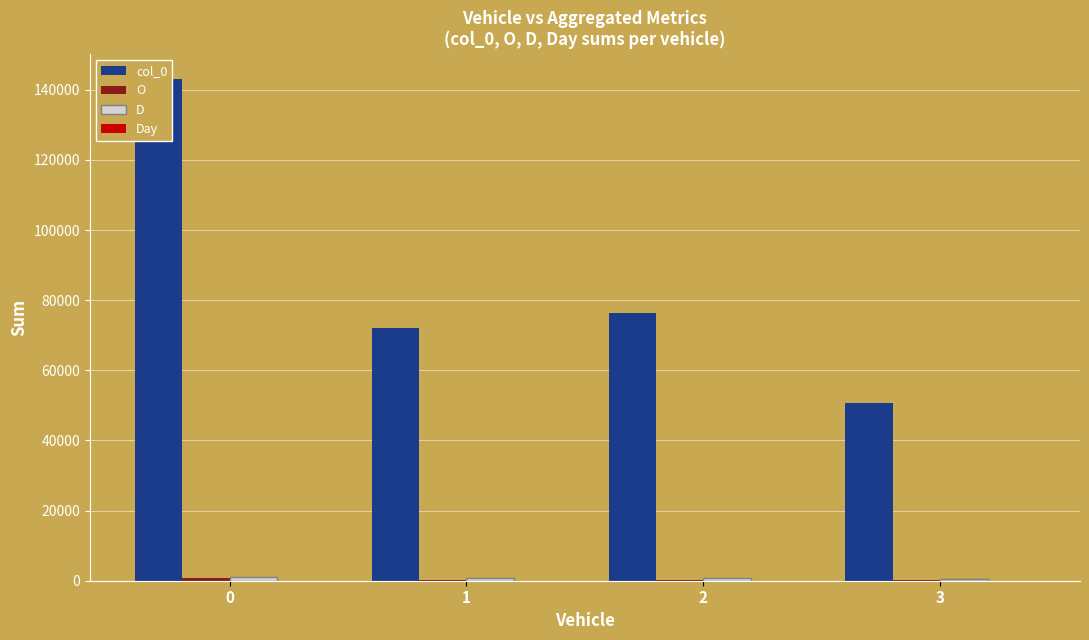

What is the maximum value for O?

635